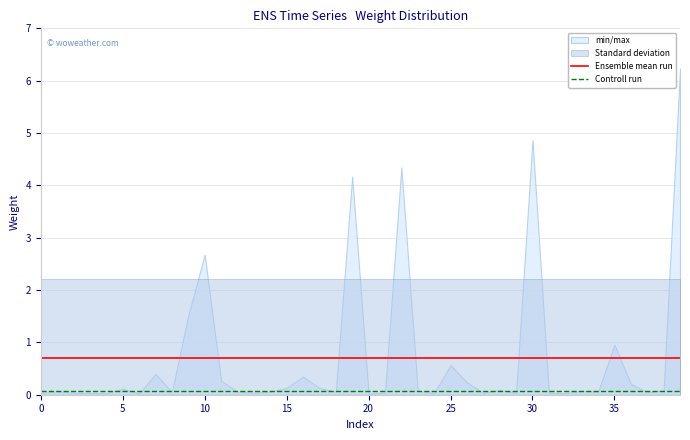

What is the maximum value for Ensemble mean run?

0.7